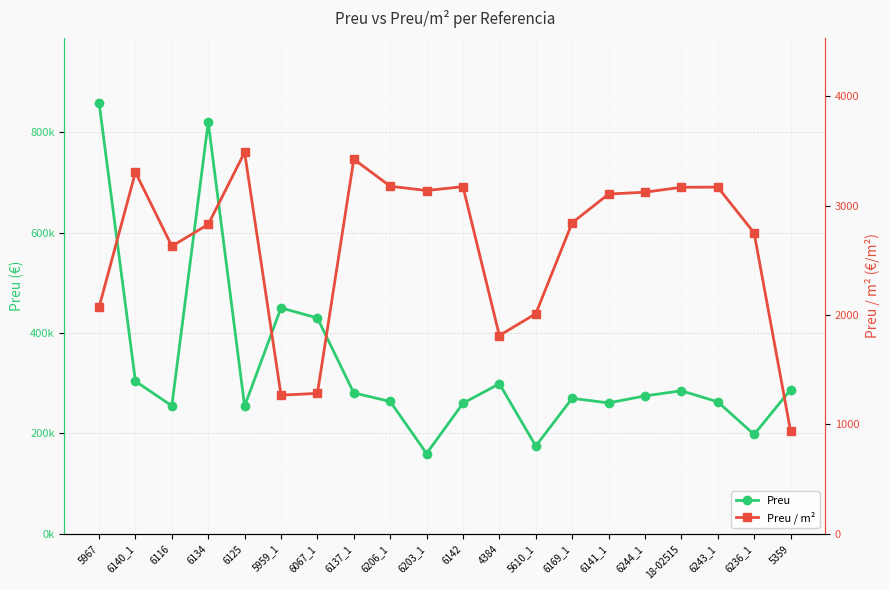

How many series are shown in this chart?

2